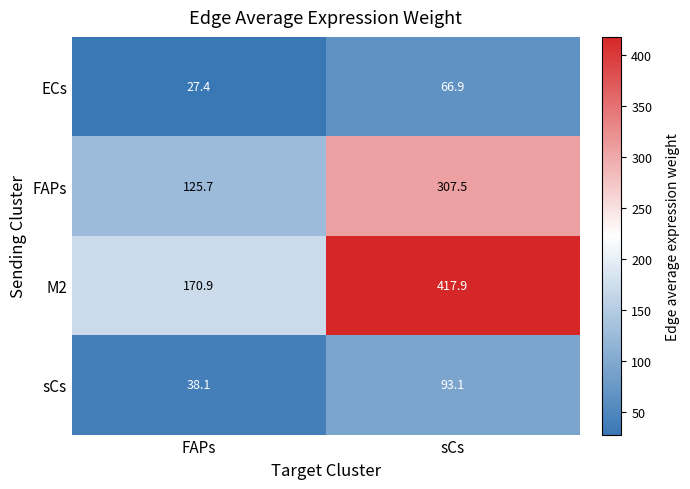

What is the difference between the maximum and minimum values in the ECs series?

39.5